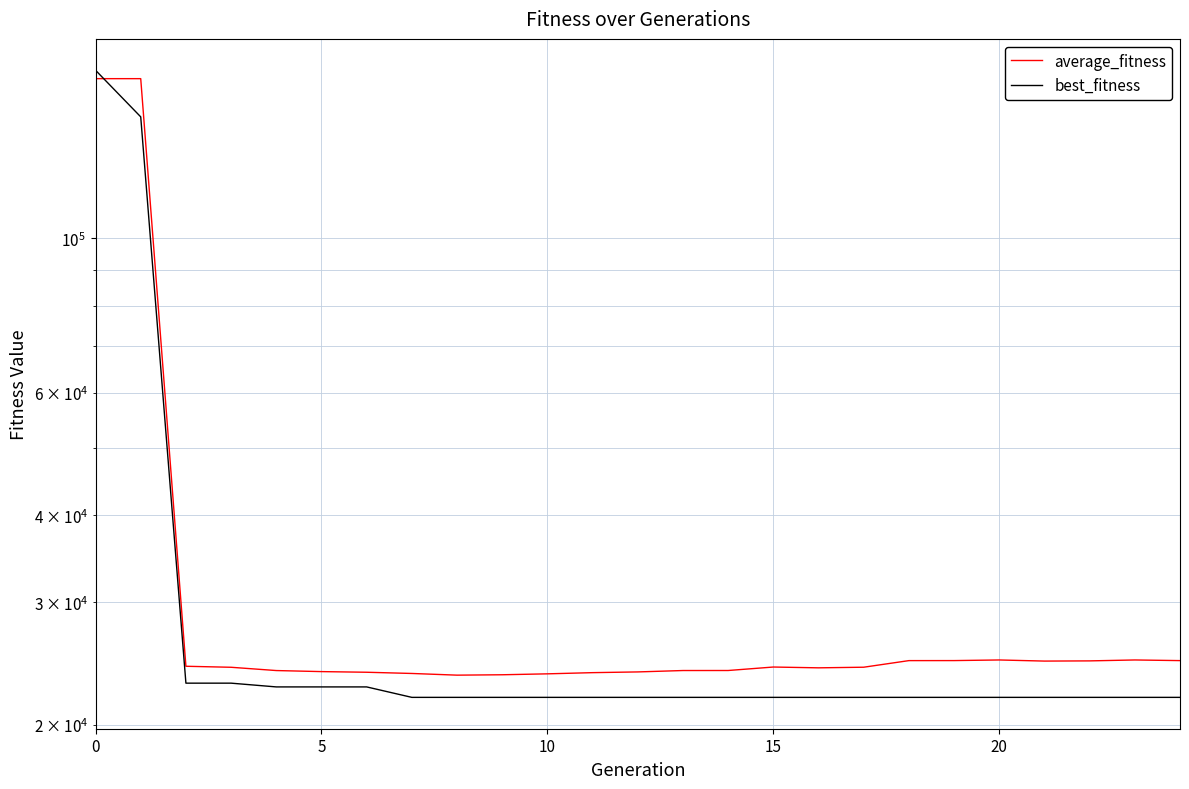

What is the value of the average_fitness point at the 21st from the left?

23955.1